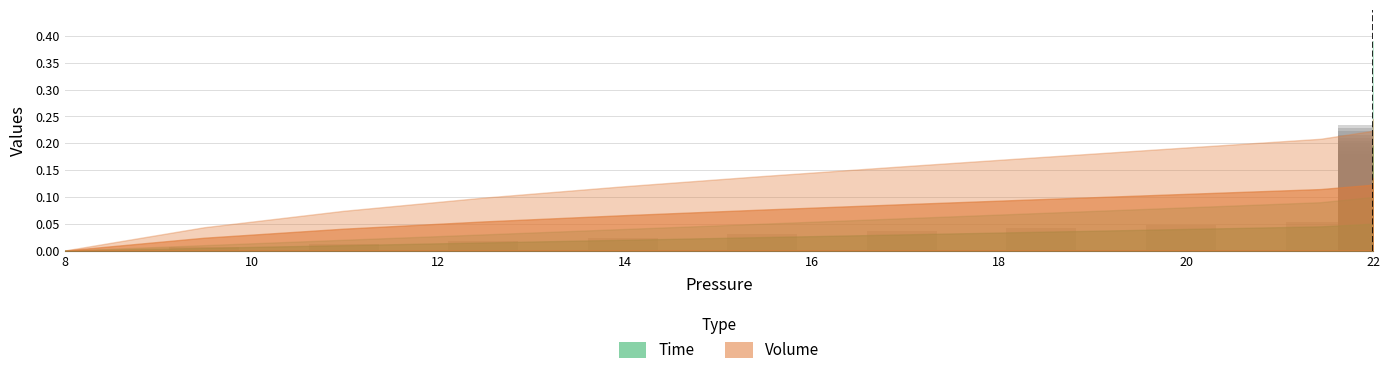

Is it true that the value at 20 is 0.2?

False